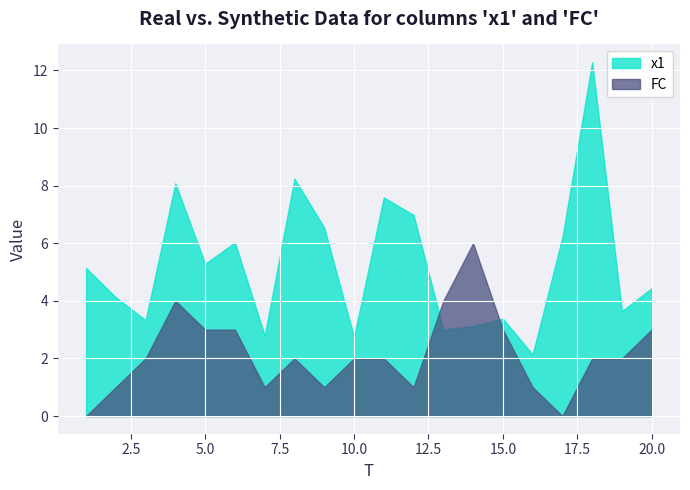

After their last crossing, which series has the higher values: FC or x1?

x1